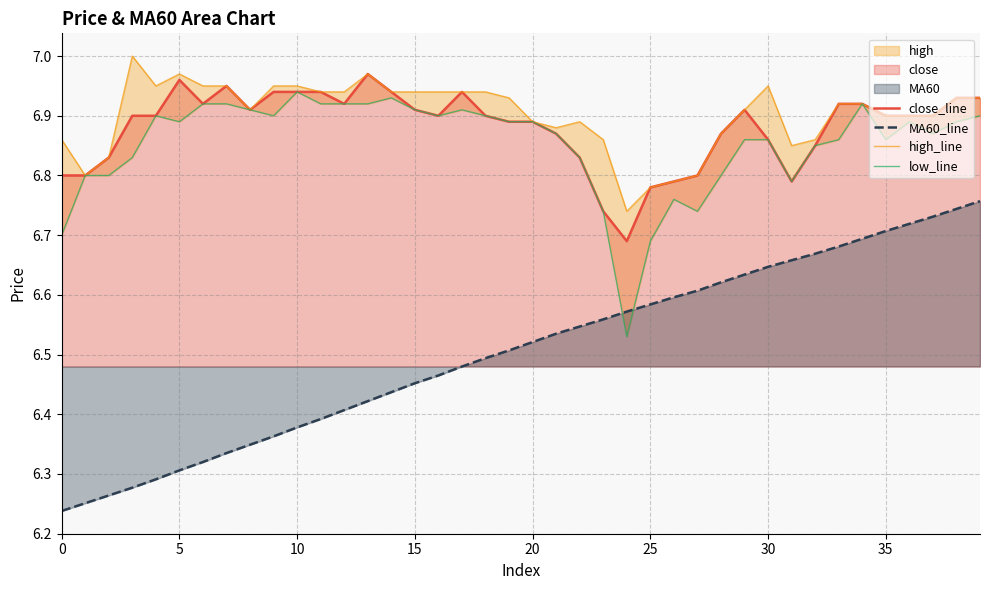

In low_line, how many points are higher than both neighbors (excluding endpoints)?

7